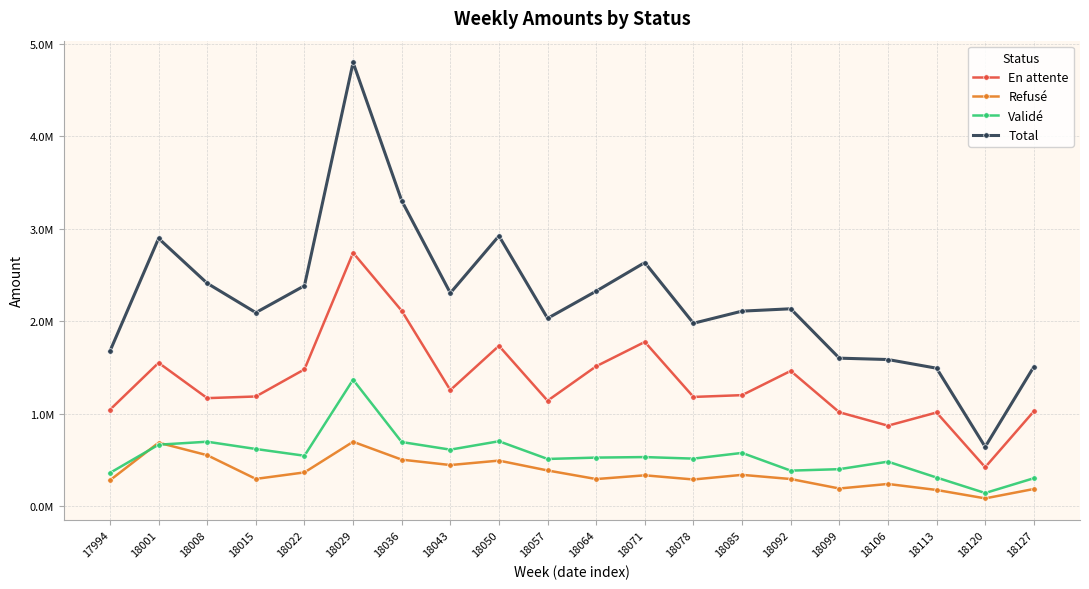

What is the value of the Total point at the 7th from the left?

3304220.2